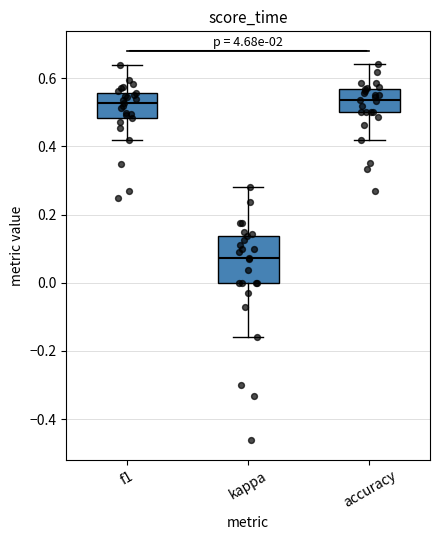

Reading left to right, read every box against the y-axis: the position of its median line, the range the box covers, and the ends of its whiskers. The values are not printed on the chart, so give them approximately, as read against the axis.

f1: median 0.52, box 0.48 to 0.56, whiskers 0.42 to 0.64
kappa: median 0.08, box 0.00 to 0.14, whiskers -0.16 to 0.28
accuracy: median 0.54, box 0.50 to 0.56, whiskers 0.42 to 0.64